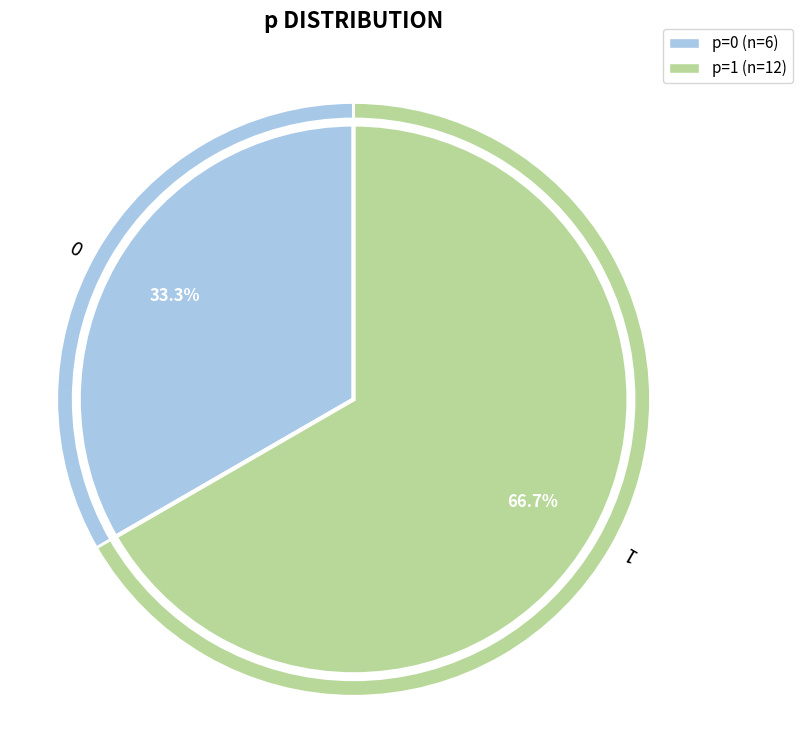

What is the change in value from 0 to 1?

+6